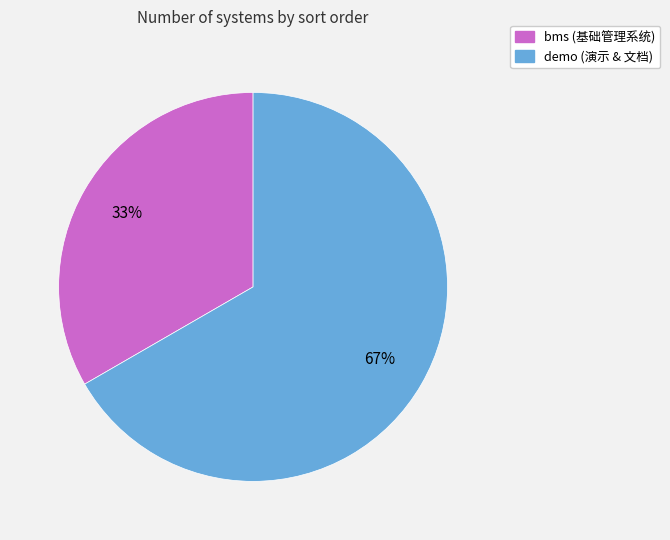

Between demo and bms, which is larger?

demo